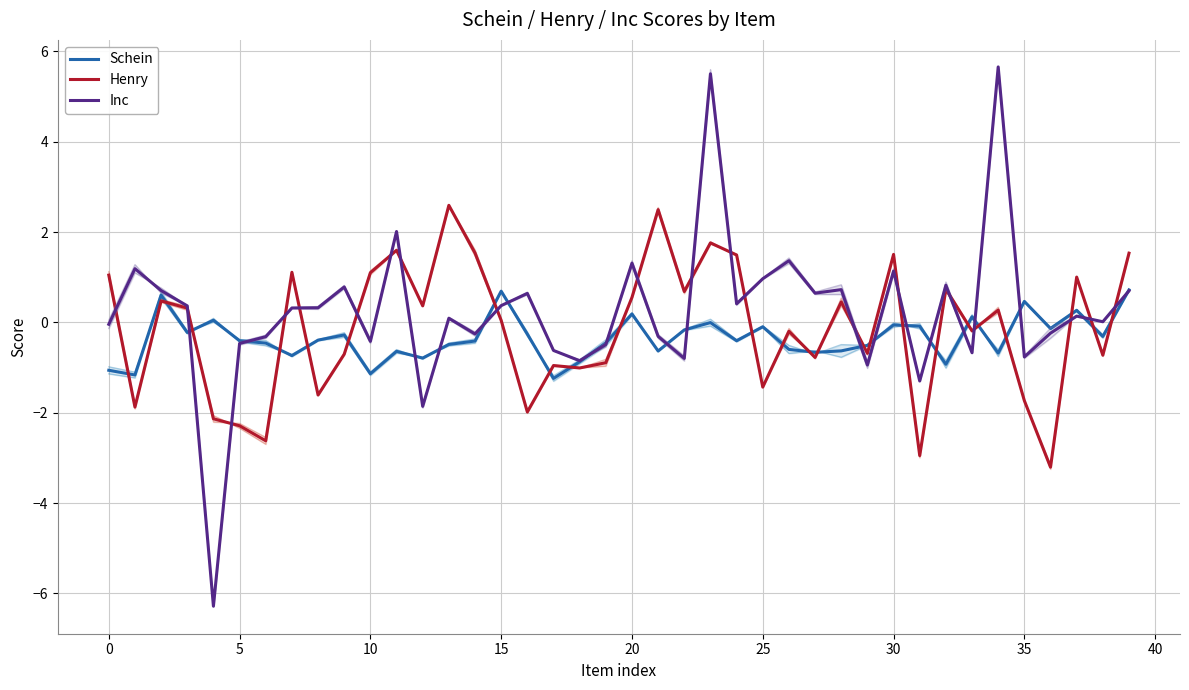

How many series are shown in this chart?

3